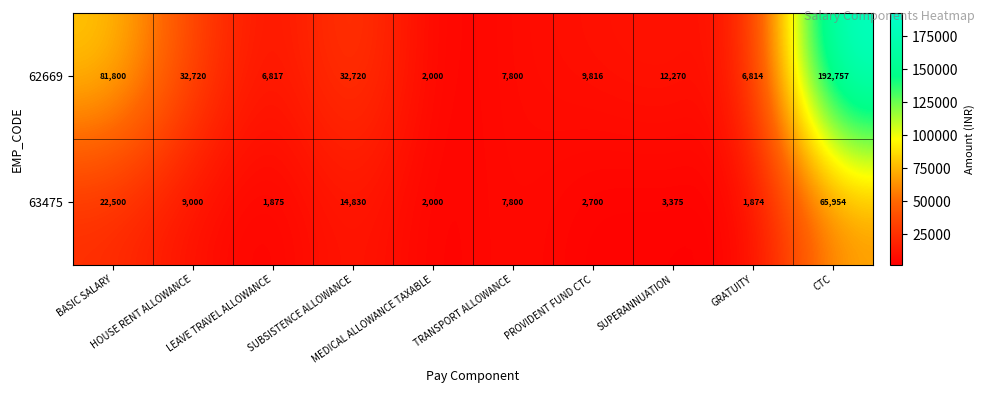

Which series has the largest total across all categories?

62669